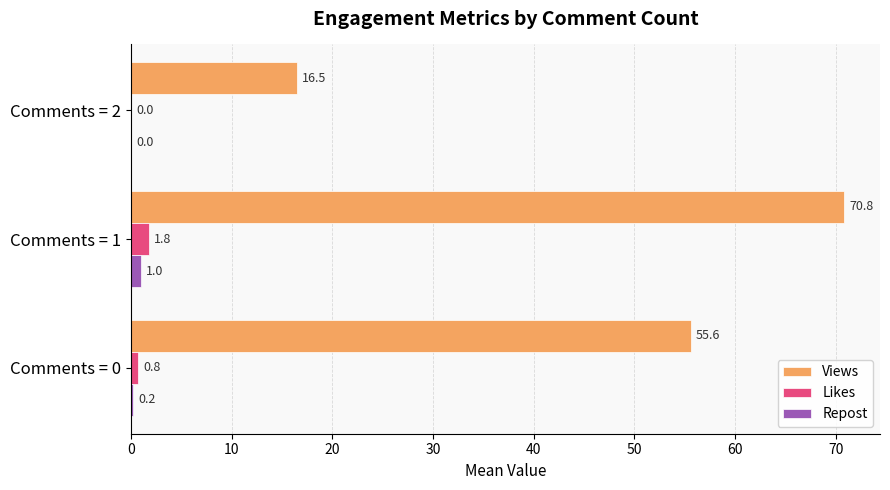

What is the sum of the Repost values at Comments = 1 and Comments = 2?

1.0